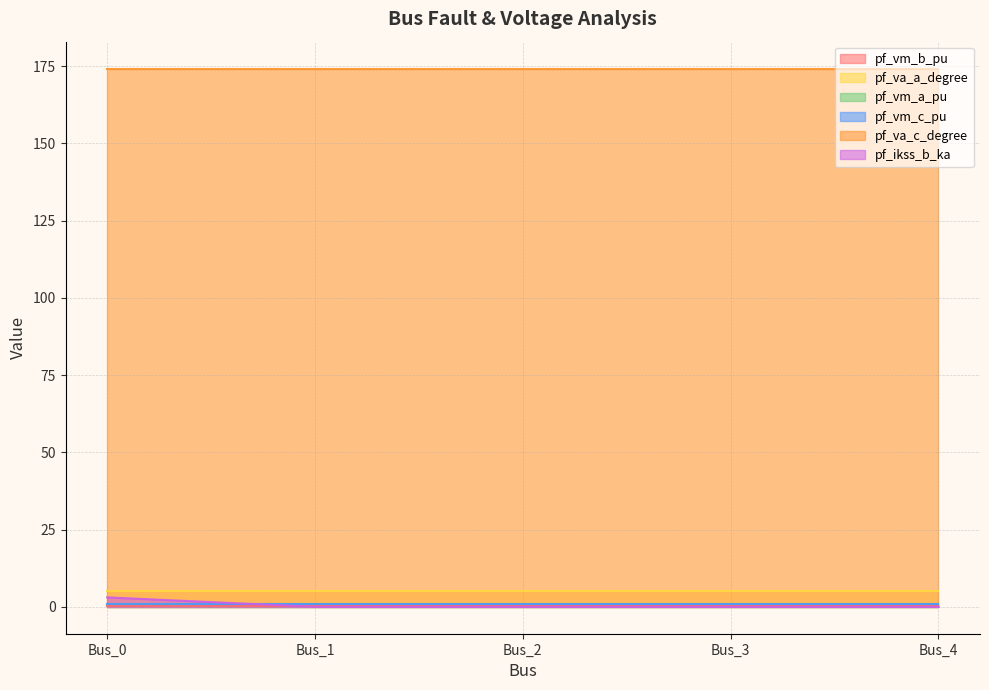

What is the value of the pf_va_c_degree point at the 4th from the left?

174.2